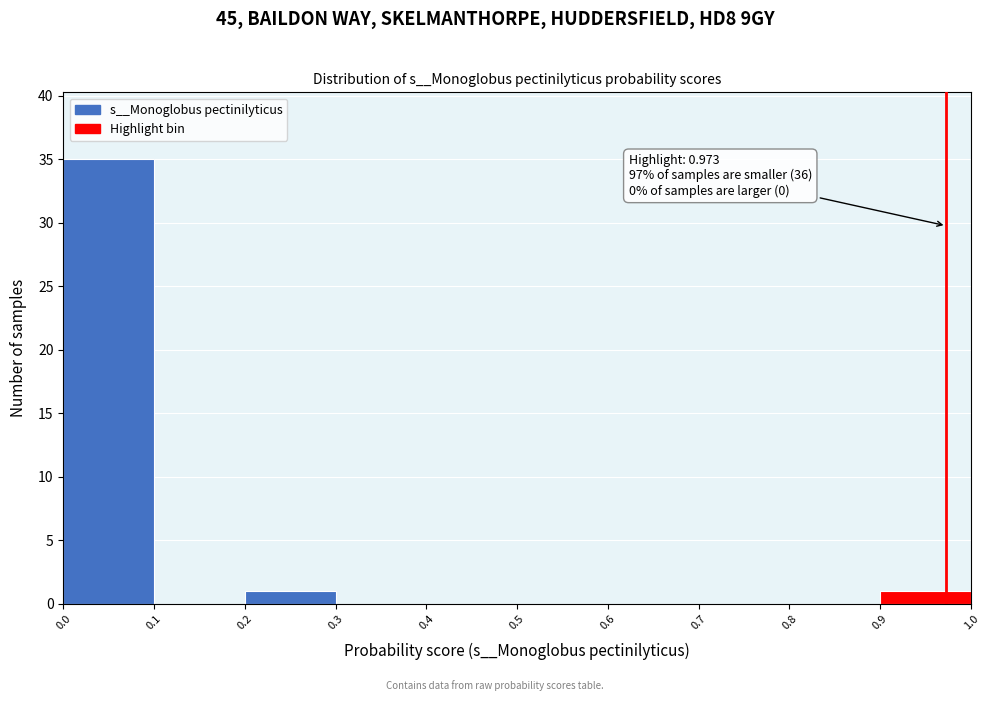

Which range on the x-axis has the tallest bar?

0.0 to 0.1